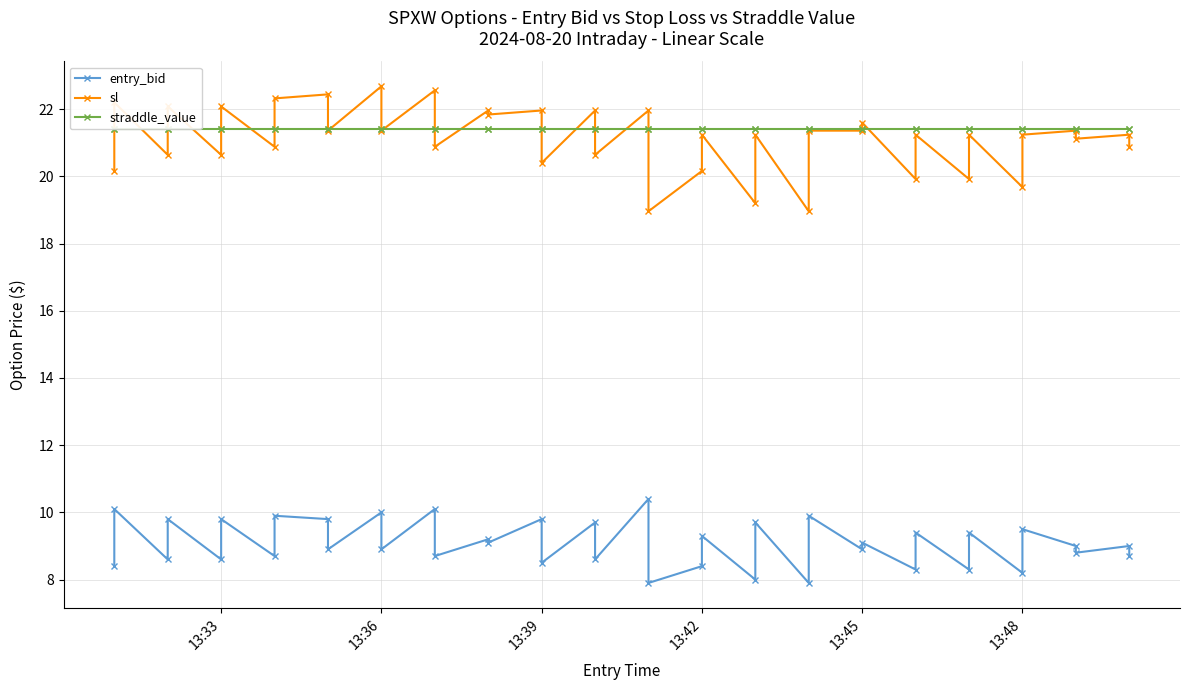

What is the sum of all sl values?

844.9